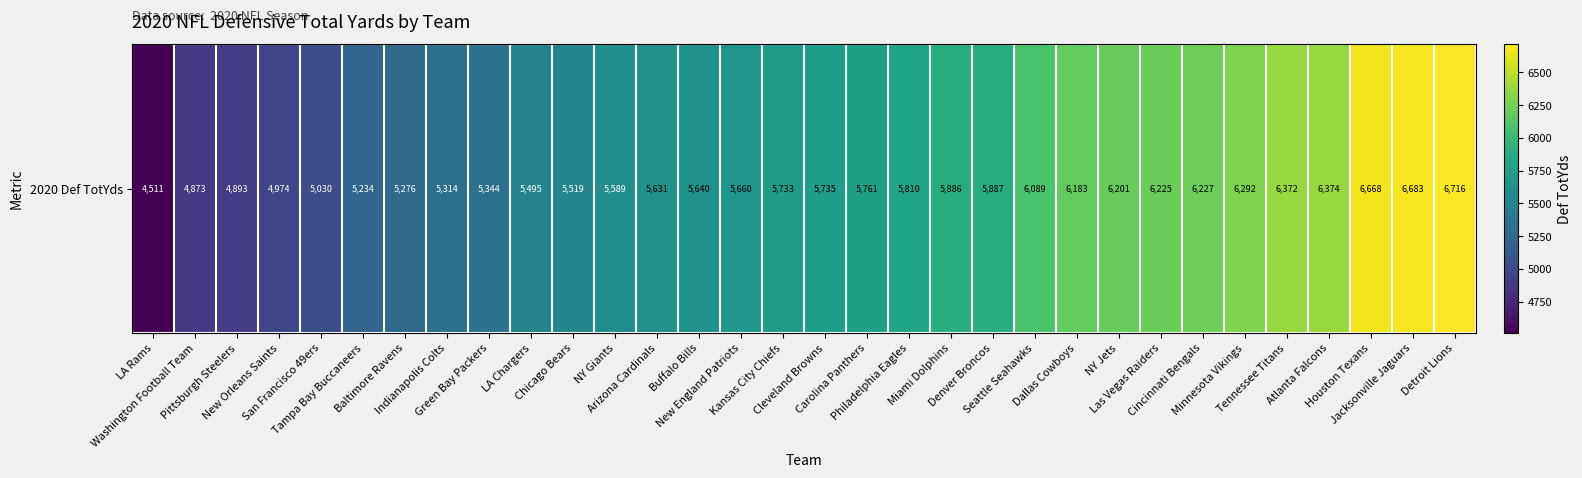

Which category has the lowest value across all series?

LA Rams